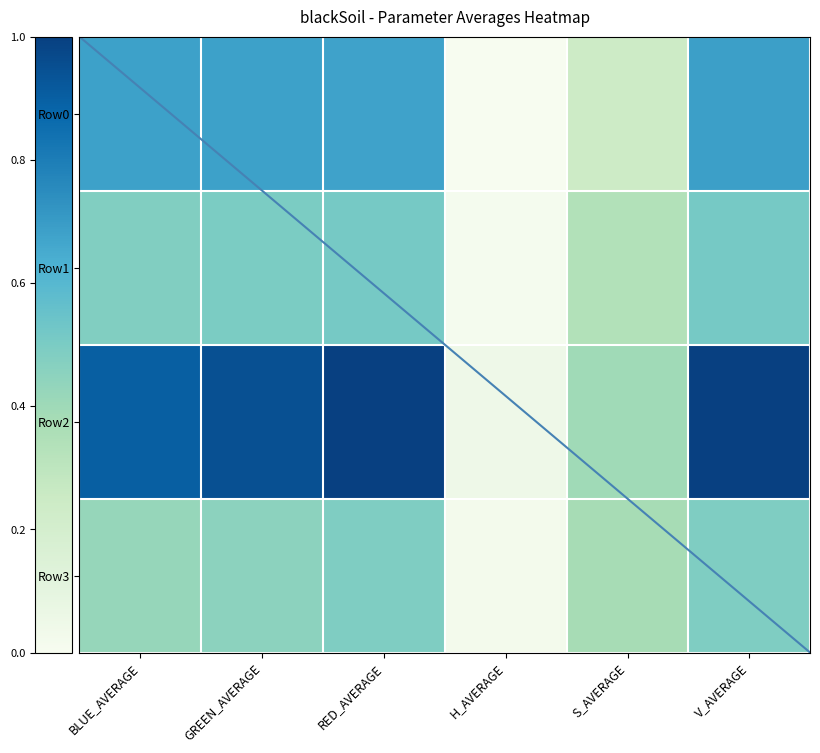

True or false: Row2 has a value of 1.5 at V_AVERAGE.

False